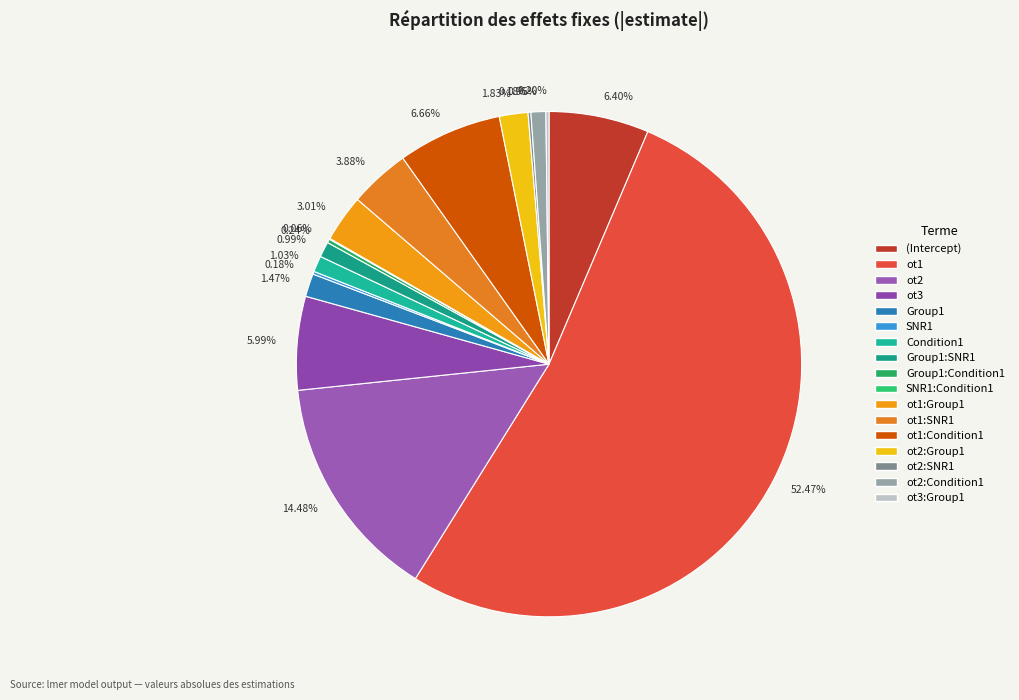

Which slice is the smallest?

SNR1:Condition1